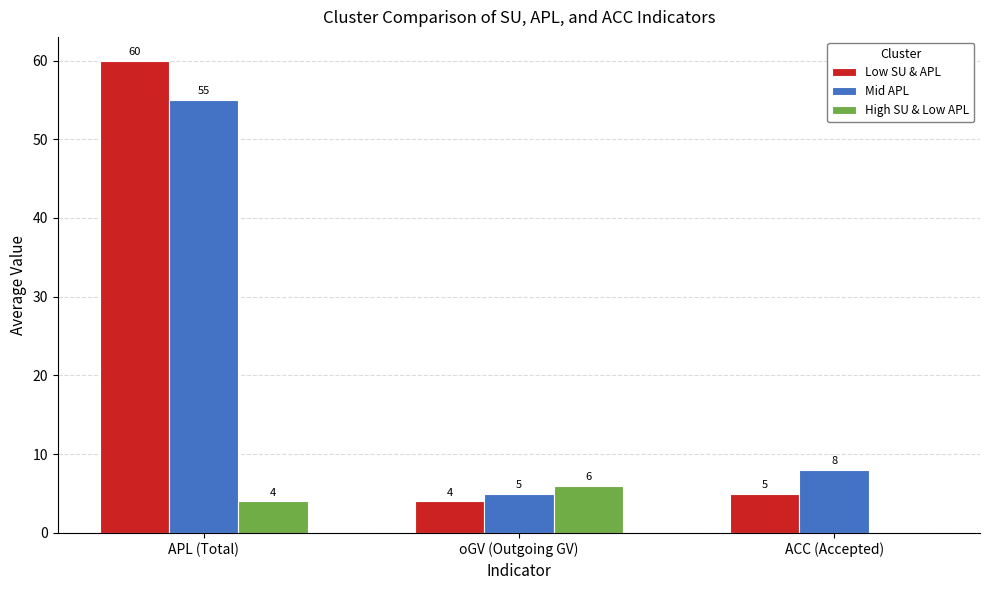

Is it true that Mid APL equals 55 at APL (Total)?

True